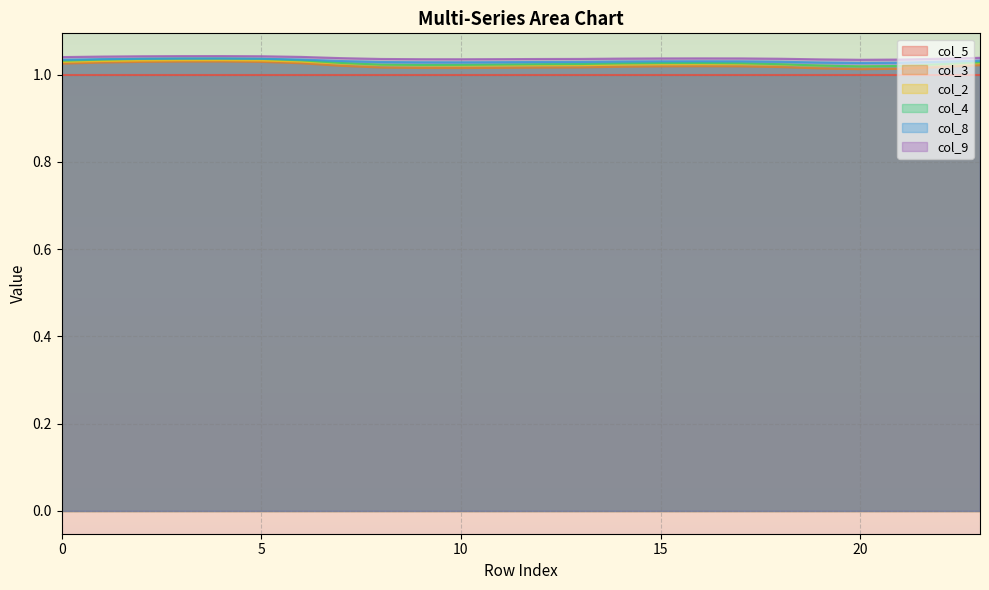

The value of col_5 at 15 is 0.3. True or false?

False